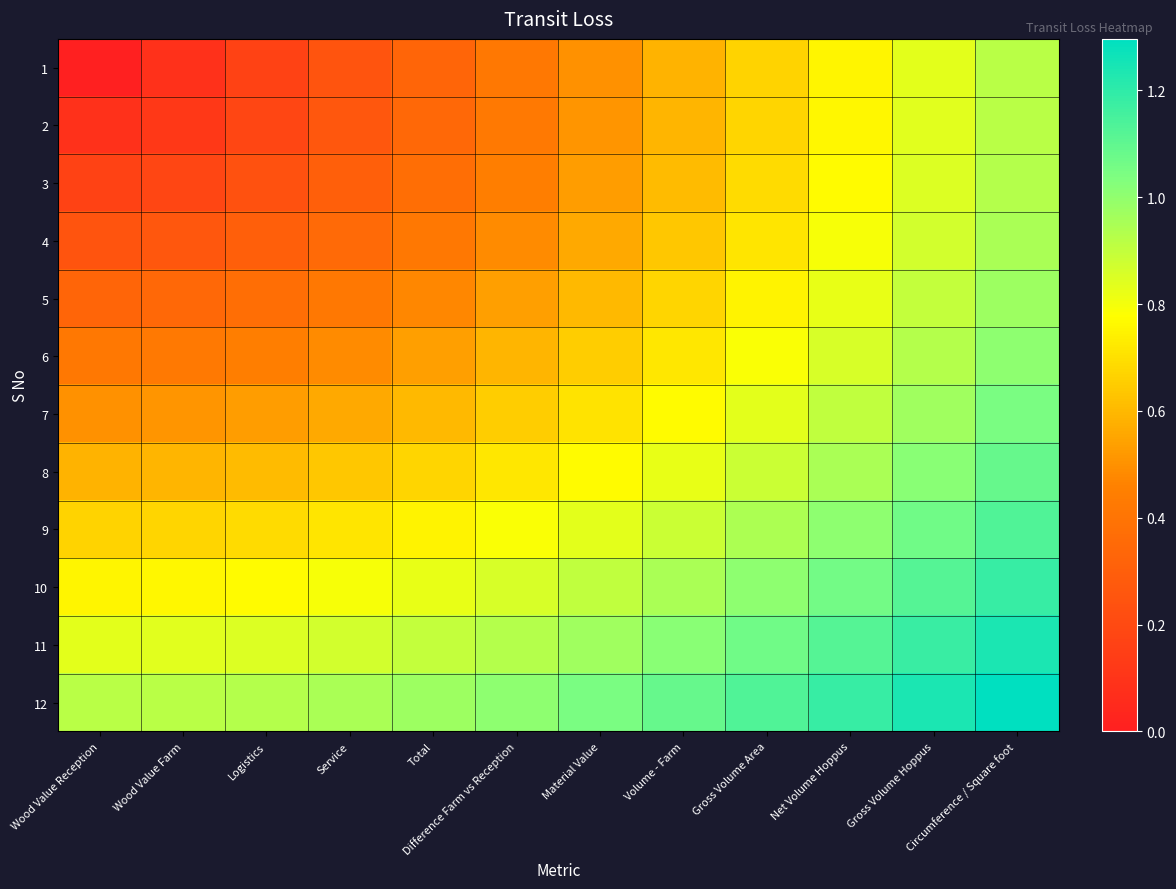

At which category is the sum across all series the highest?

Circumference / Square foot